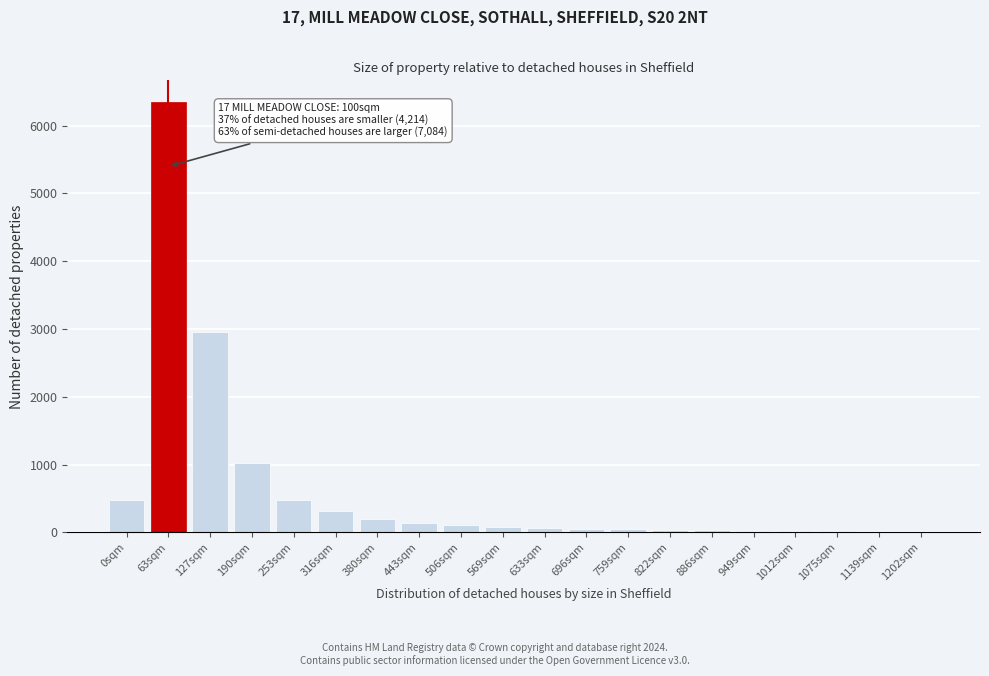

Approximately how many times larger is the value at 0sqm compared to 316sqm?

1.5